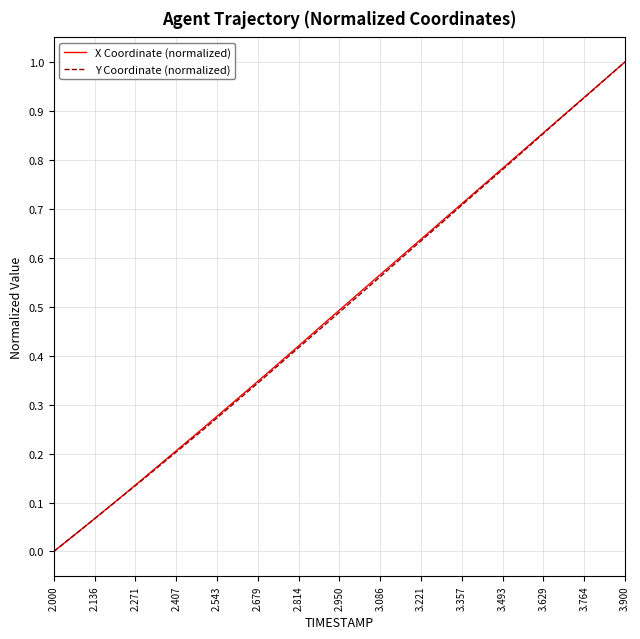

What is the greatest value displayed?

1.0